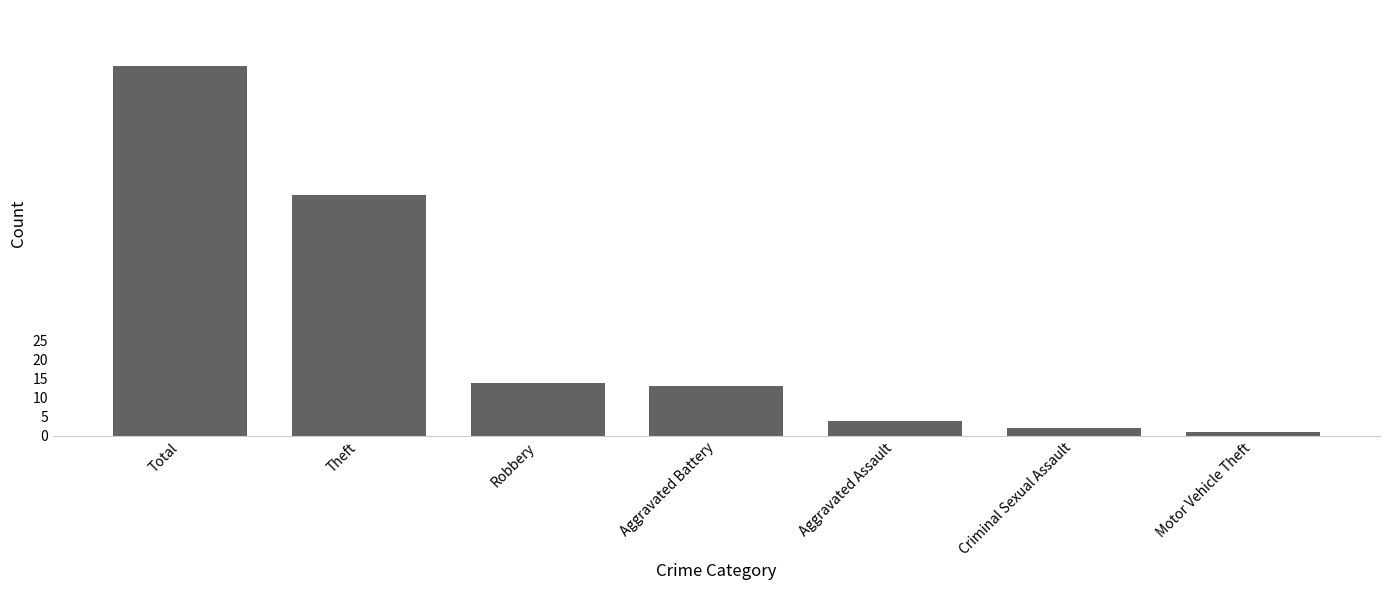

What is the label of the 6th bar from the left?

Criminal Sexual Assault